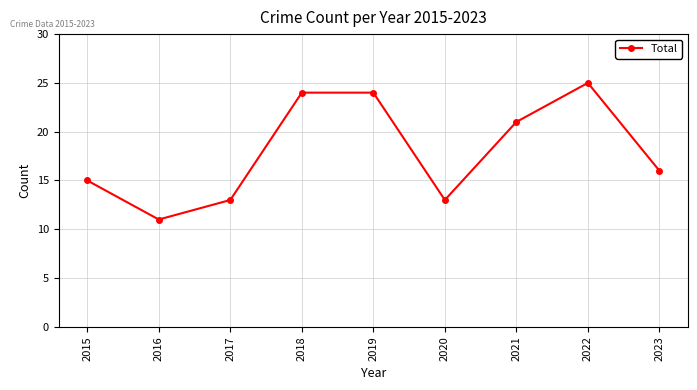

The value at 2019 is 24. True or false?

True